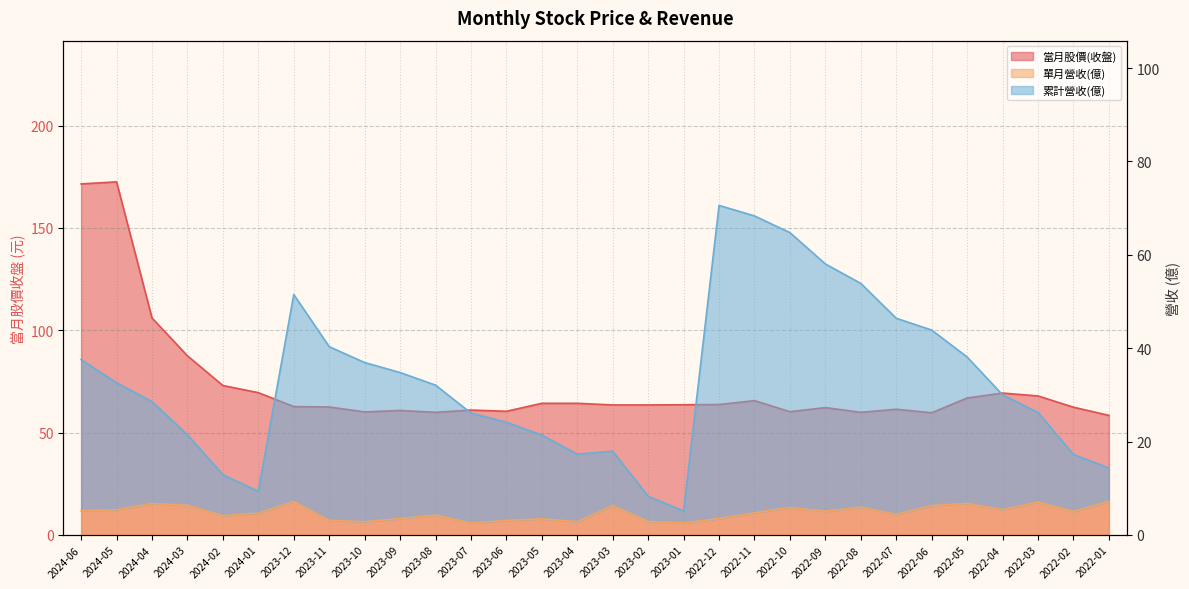

Which series has the largest range (max minus min)?

當月股價(收盤)